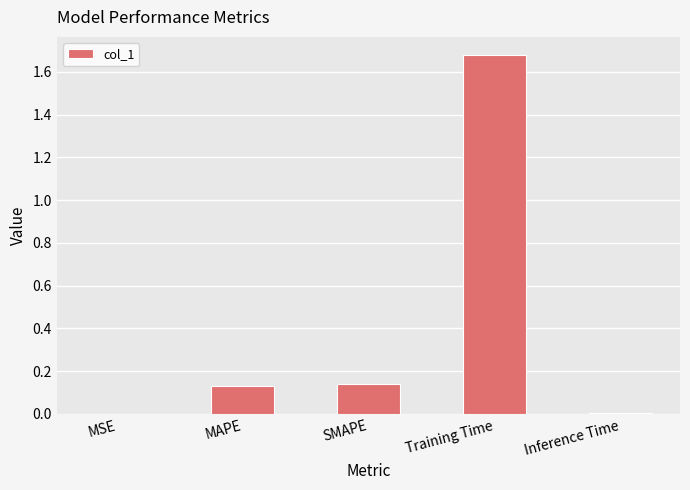

Count the number of data series in this chart.

1